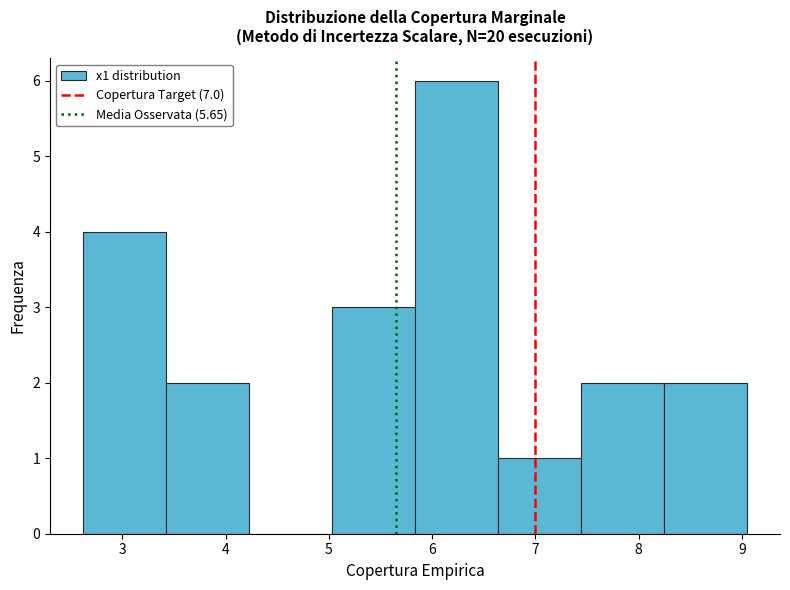

Reading left to right, list every bar in this chart as the range it spans on the x-axis followed by its height. Neither the bar edges nor the heights are printed on the chart, so give them approximately, as read against the axes.

2.6 to 3.4: 4
3.4 to 4.2: 2
4.2 to 5.0: 0
5.0 to 5.8: 3
5.8 to 6.6: 6
6.6 to 7.4: 1
7.4 to 8.2: 2
8.2 to 9.0: 2